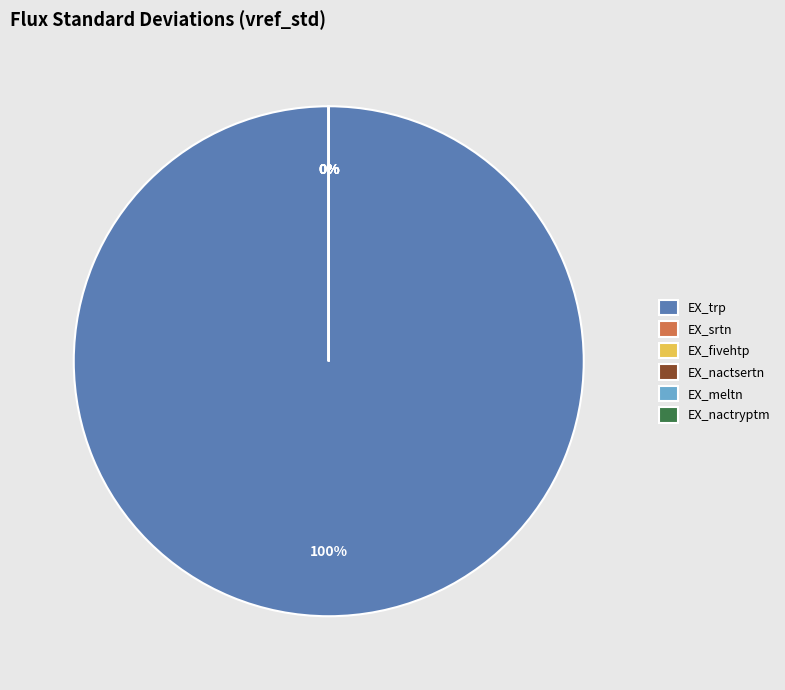

True or false: EX_nactryptm accounts for 15% of the total.

False